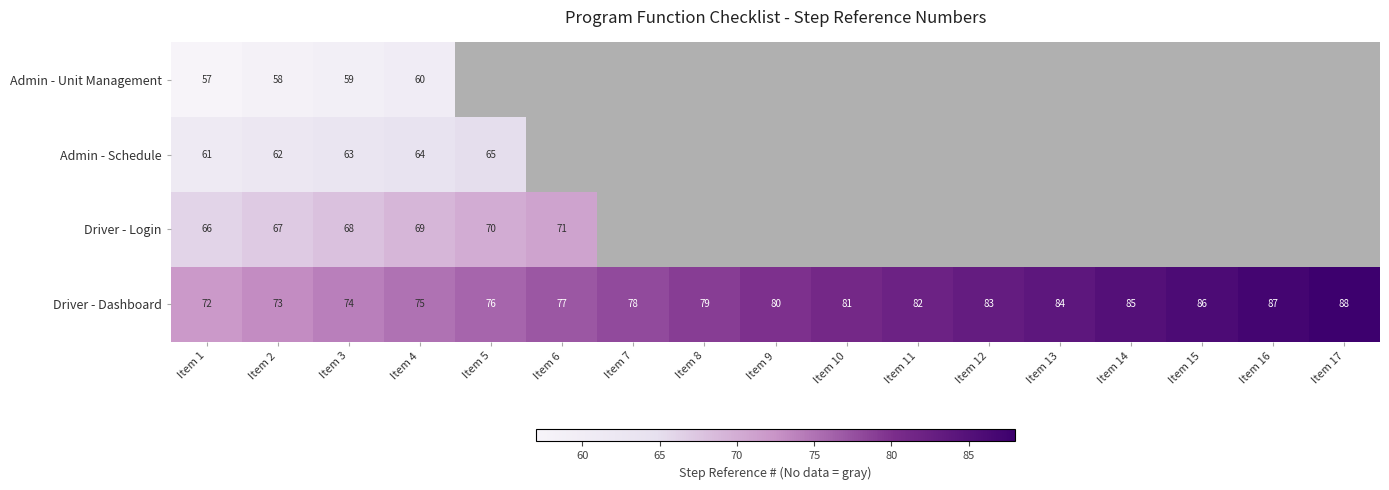

What is the total value across all series at Item 2?

260